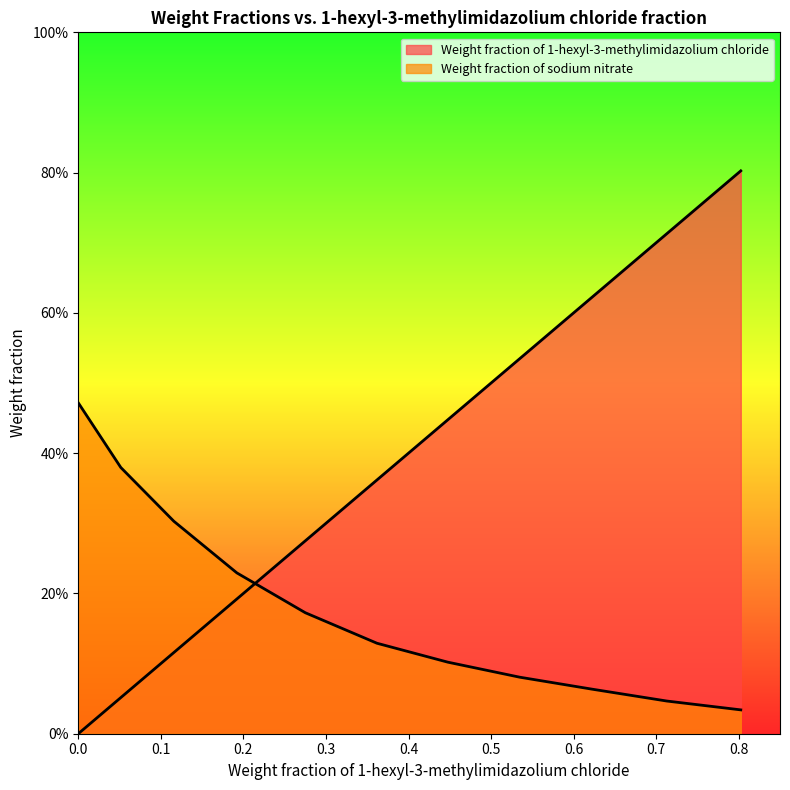

True or false: Weight fraction of sodium nitrate has more than 0 interior local peaks.

False